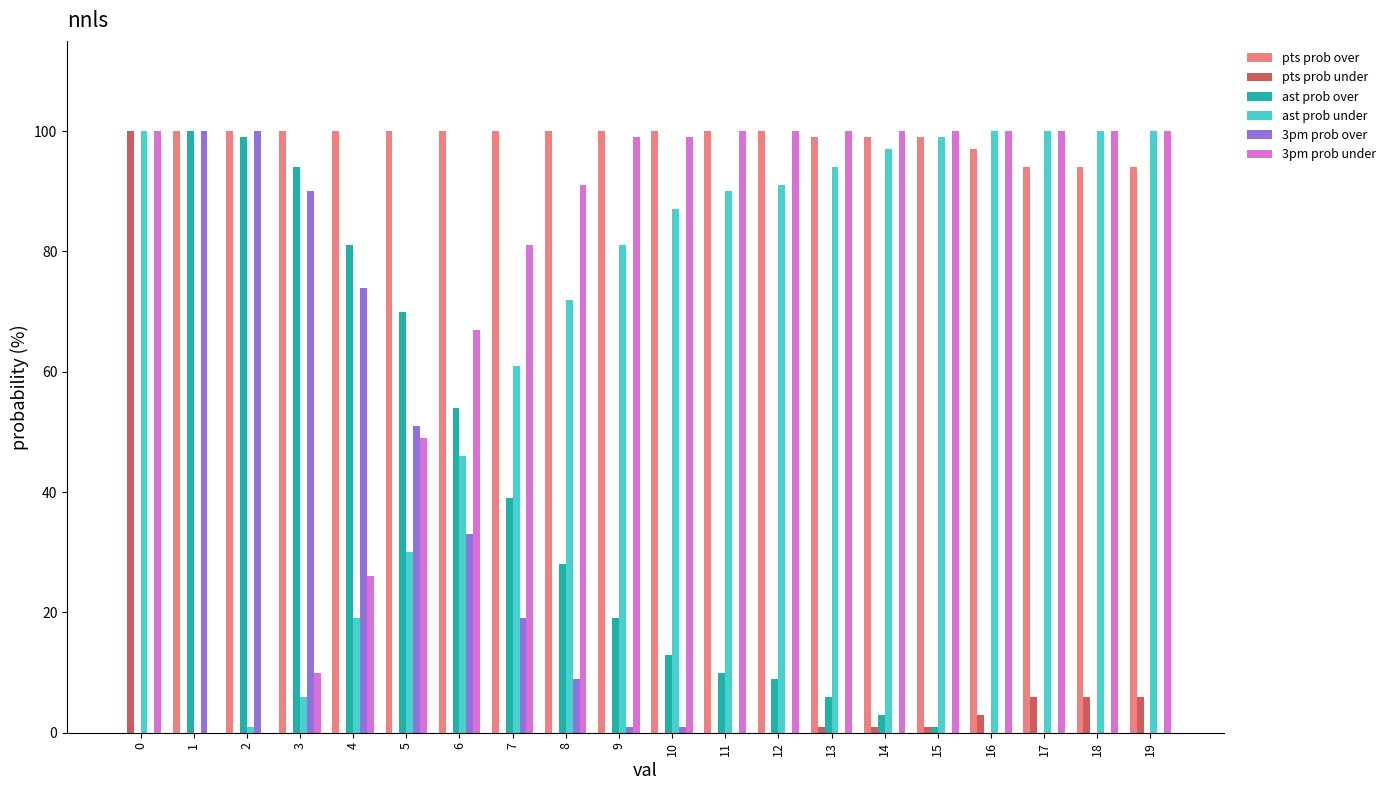

What is the sum of all ast prob over values?

626